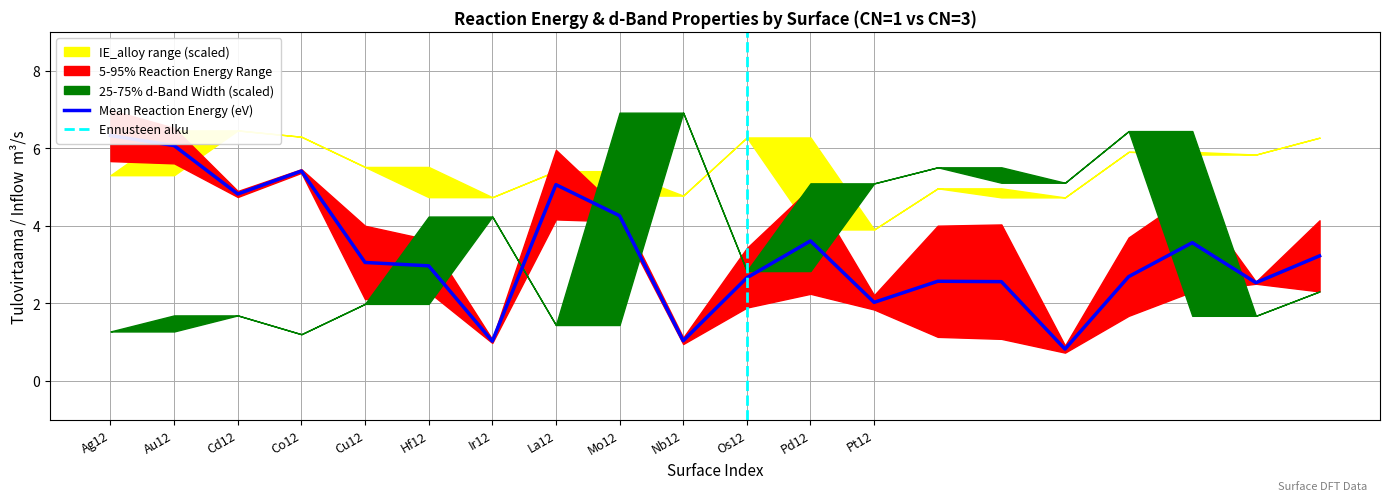

True or false: d-Band_Filling and IE_alloy intersect in this chart.

False